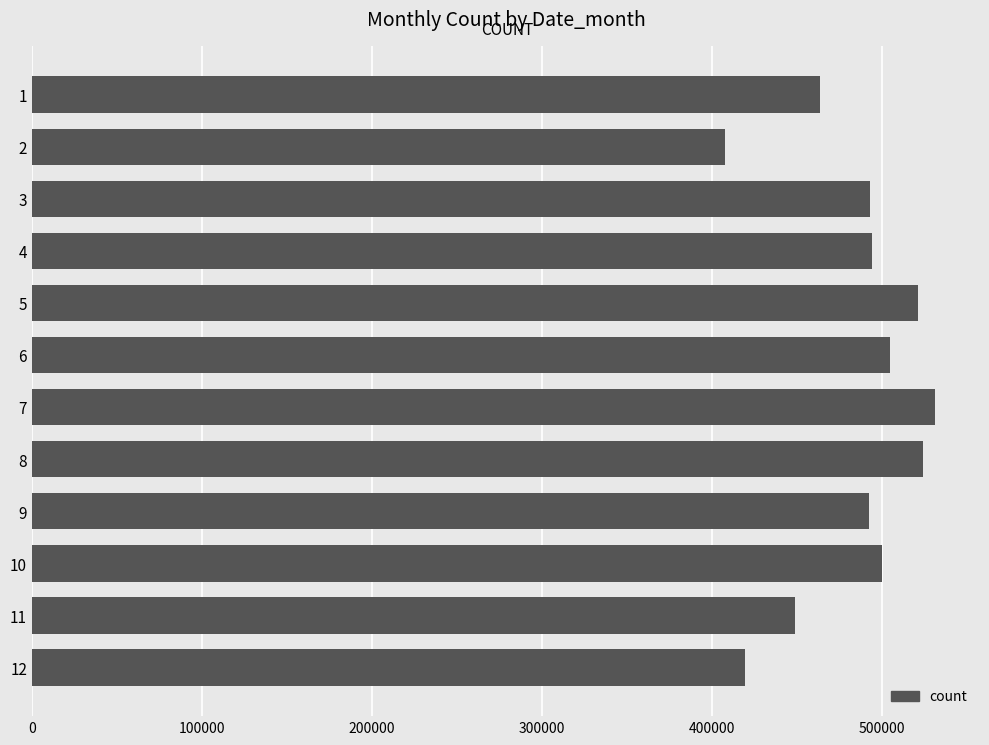

Is it true that the value at 1 is 210217?

False